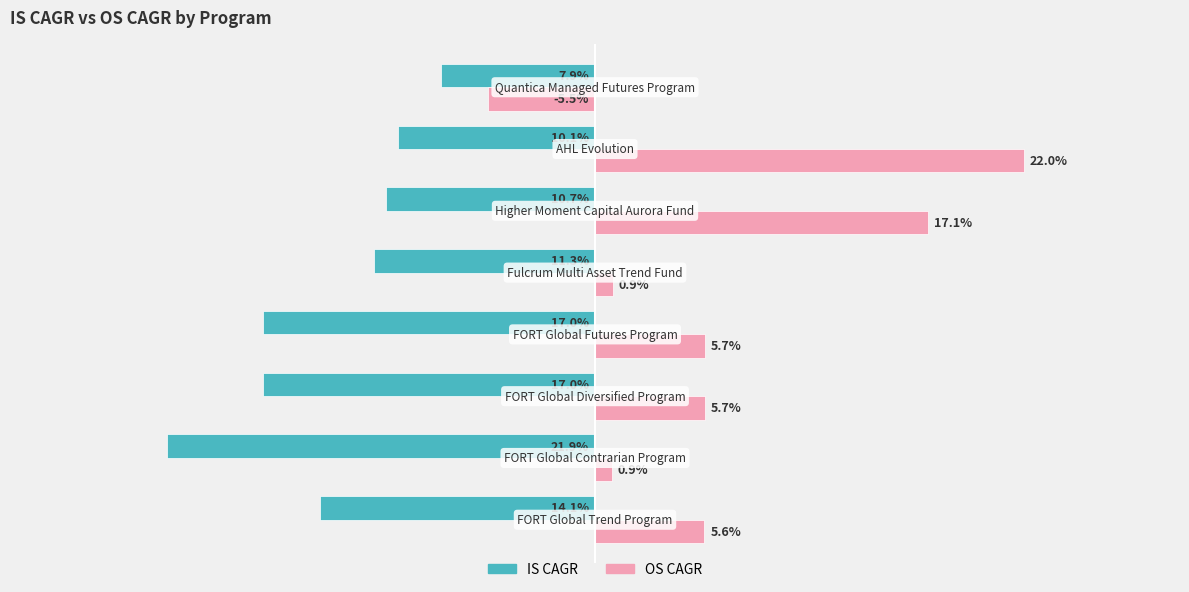

Which series has the largest total across all categories?

OS CAGR